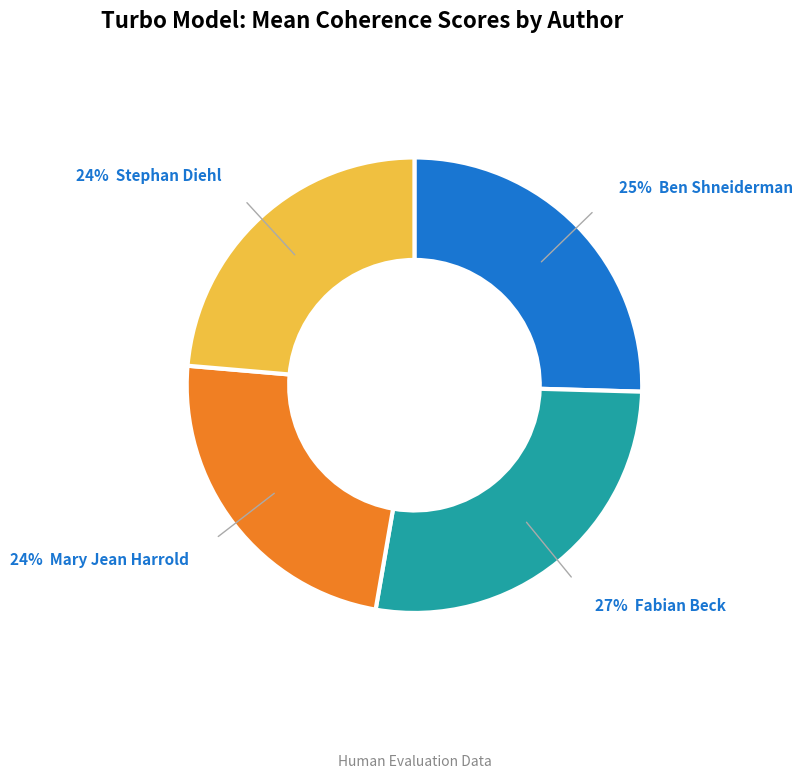

To the nearest percent, what is the average slice percentage?

25%